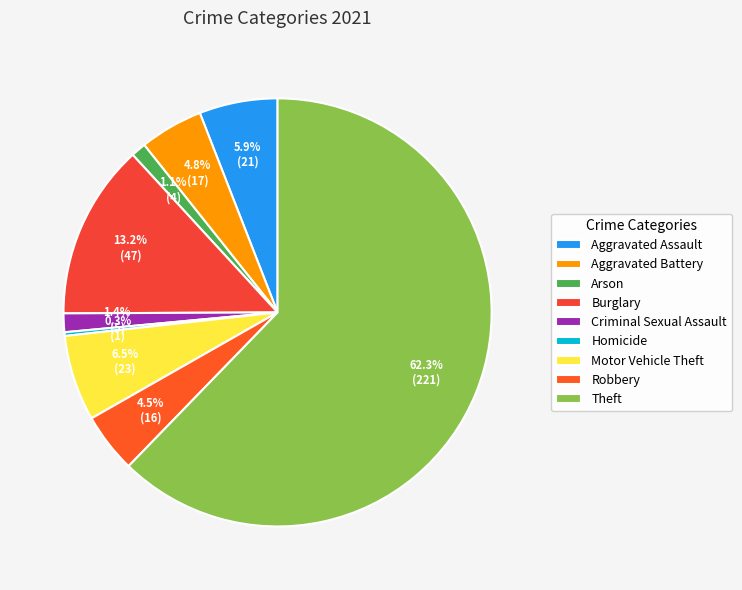

True or false: Robbery accounts for 14% of the total.

False